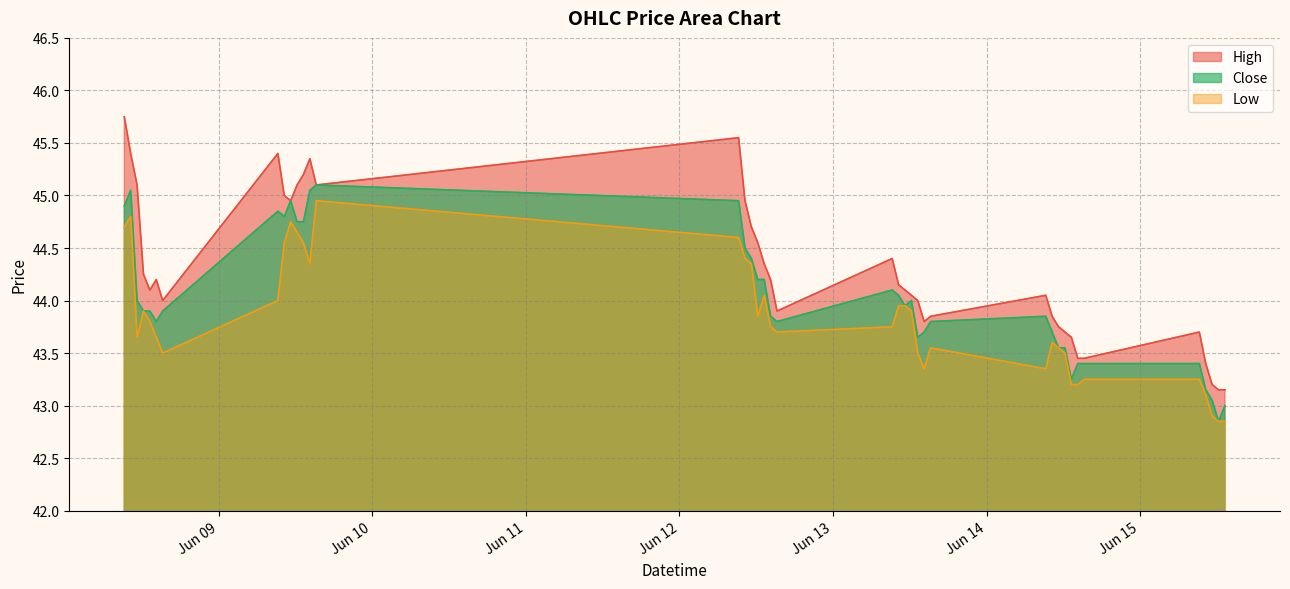

Which series has the widest spread of values?

High